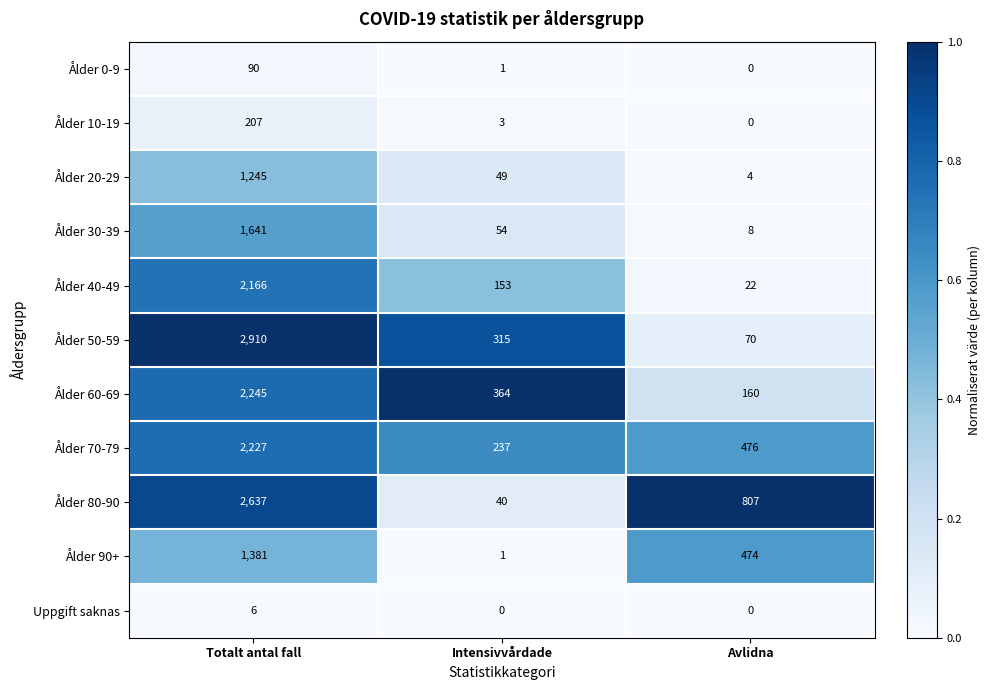

At which label does Ålder 40-49 first exceed 153?

Totalt antal fall